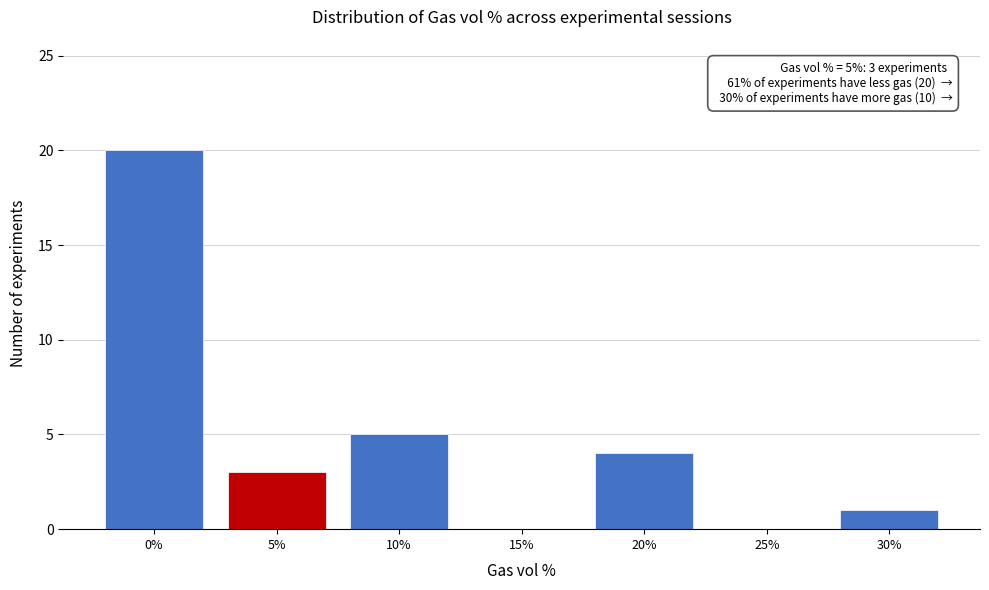

Reading right to left, extract all data points from this chart.

30%=1	25%=0	20%=4	15%=0	10%=5	5%=3	0%=20